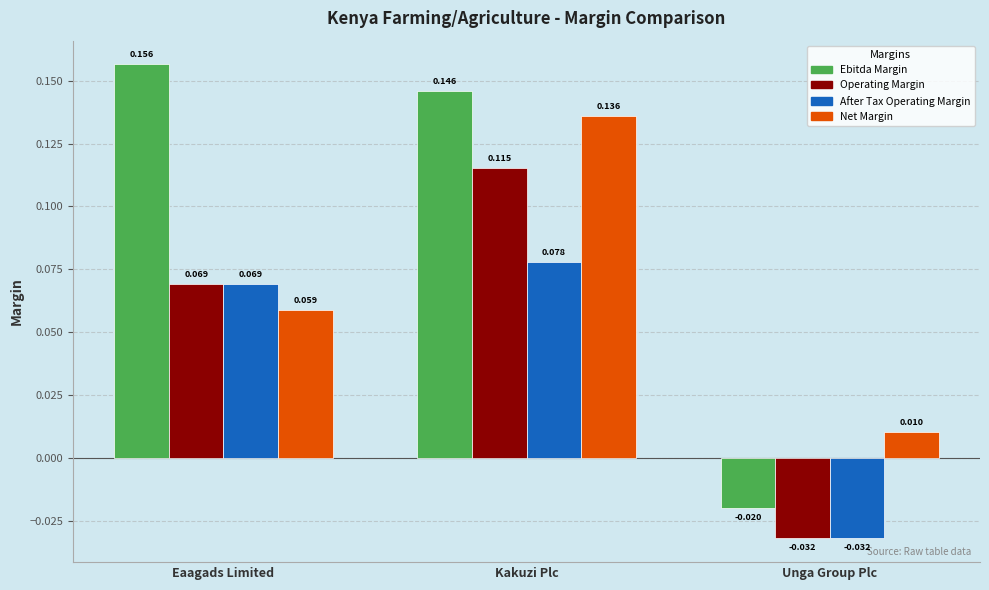

Between Eaagads Limited and Unga Group Plc, which series saw the biggest shift?

Ebitda Margin